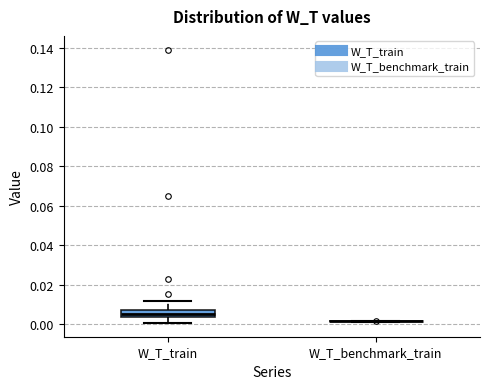

Reading left to right, transcribe this box plot: for each box, give where its median line is, the range the box spans, and where its two whiskers end, as read against the y-axis. The values are not printed on the chart, so give them approximately, as read against the axis.

W_T_train: median 0.006, box 0.004 to 0.008, whiskers 0.000 to 0.012
W_T_benchmark_train: box collapsed to a line at 0.002, whiskers 0.002 to 0.002